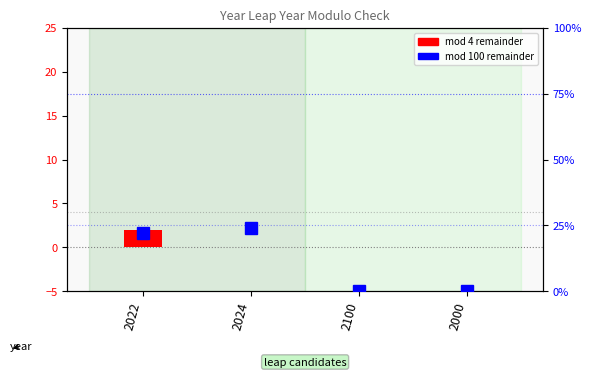

What value does the mod 100 remainder series have at 2022?

22